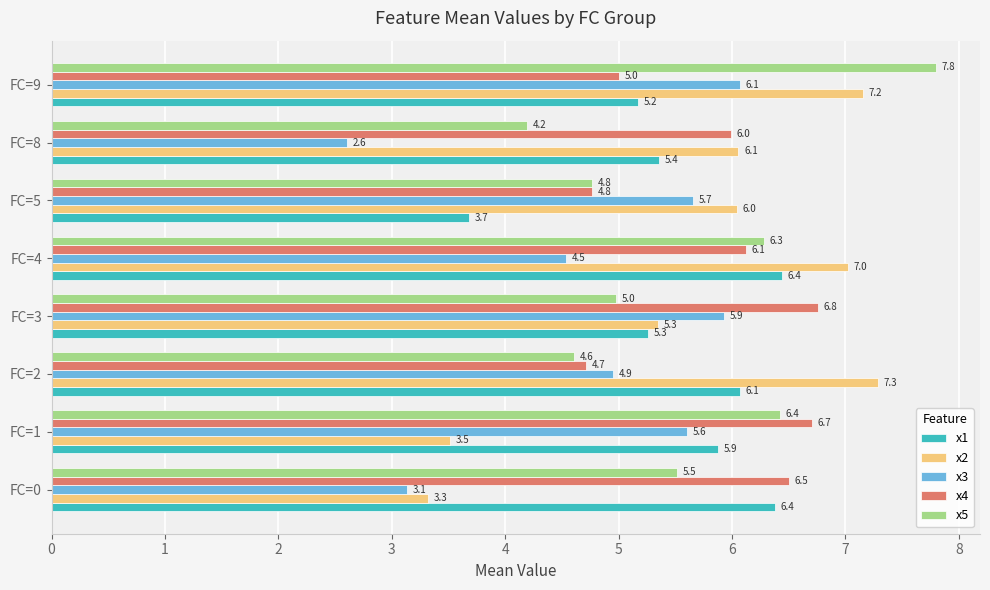

What is the average value of the x5 series?

5.6